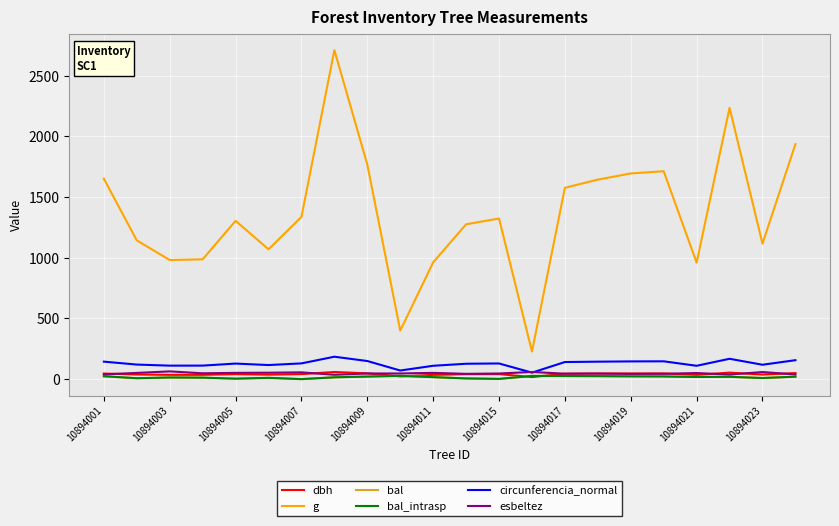

Does the chart have visible grid lines?

Yes